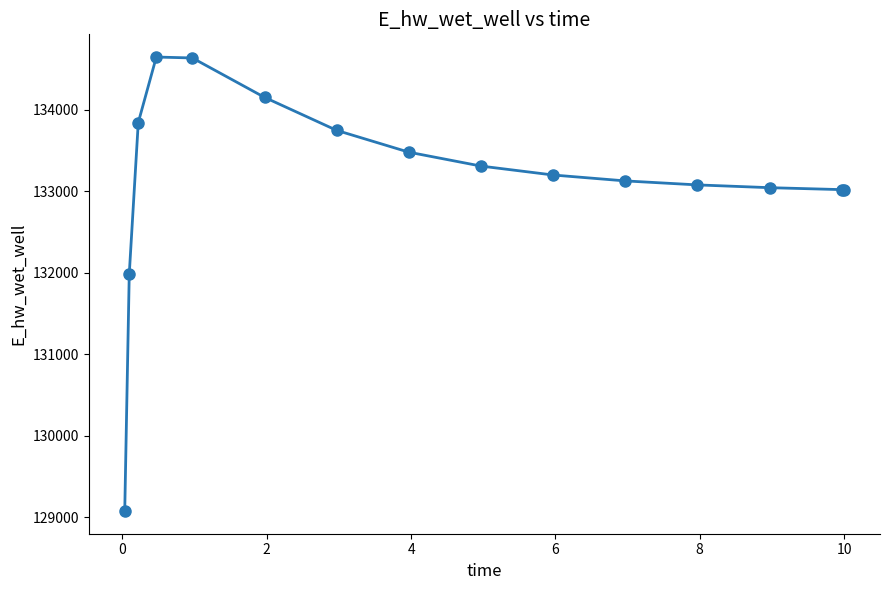

What is the greatest value displayed?

134645.6